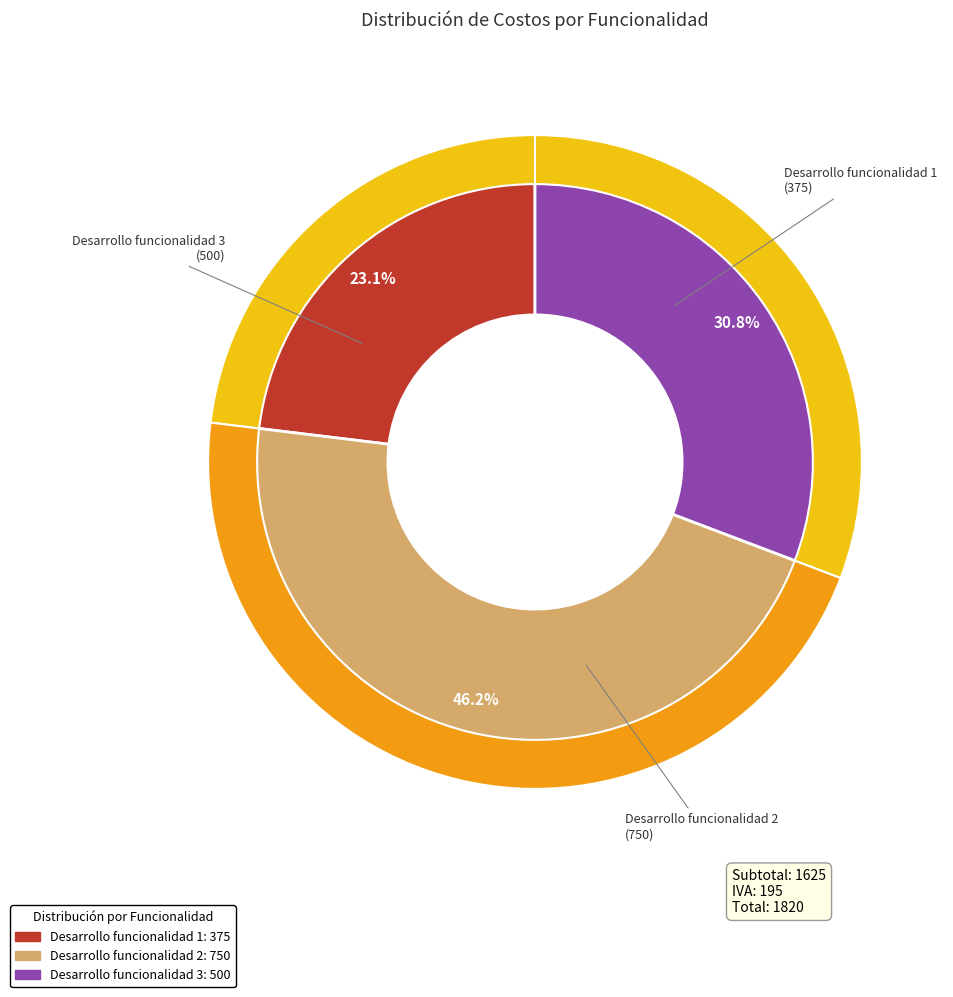

To the nearest percent, what percentage of the pie is Desarrollo funcionalidad 3?

31%